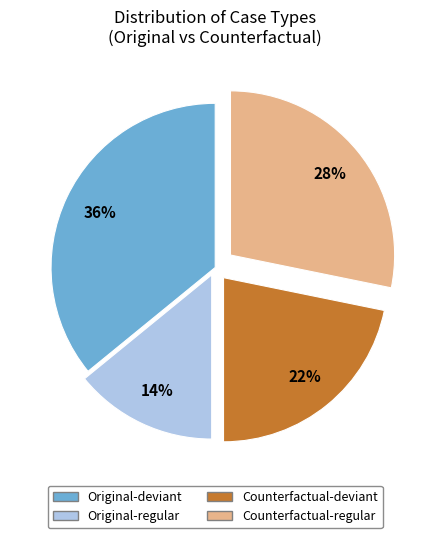

To the nearest percent, what is the difference between the largest and smallest slice percentages?

22%